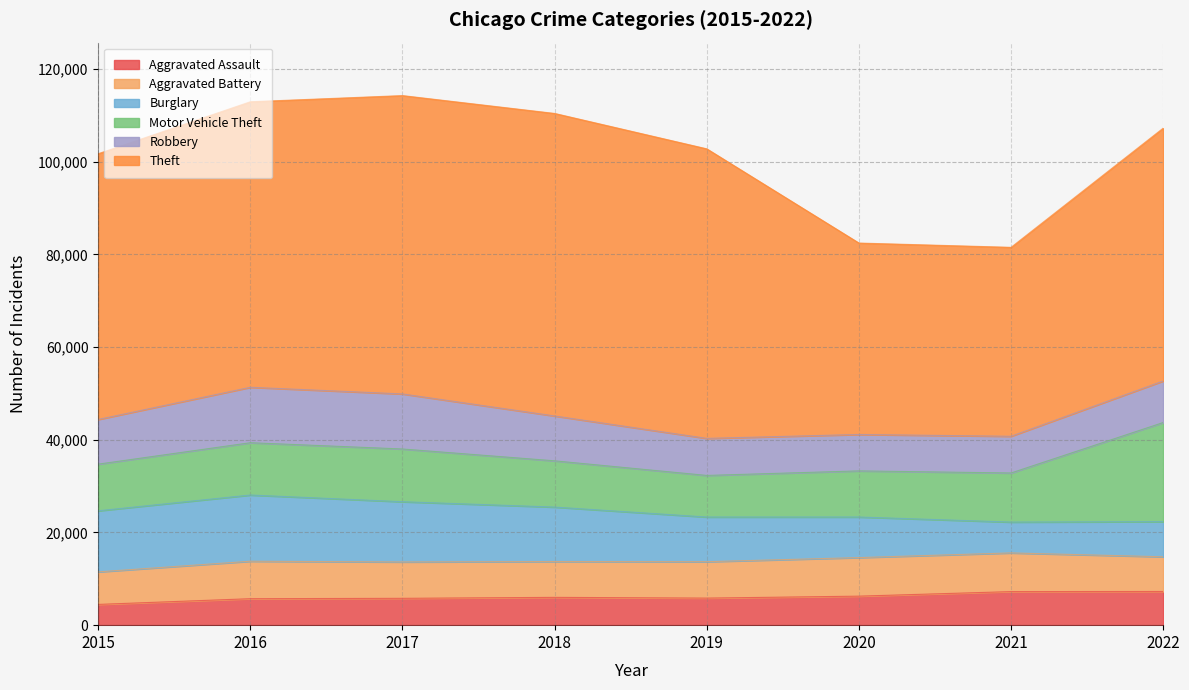

What are all the series names shown in the legend?

Aggravated Assault, Aggravated Battery, Burglary, Motor Vehicle Theft, Robbery, Theft